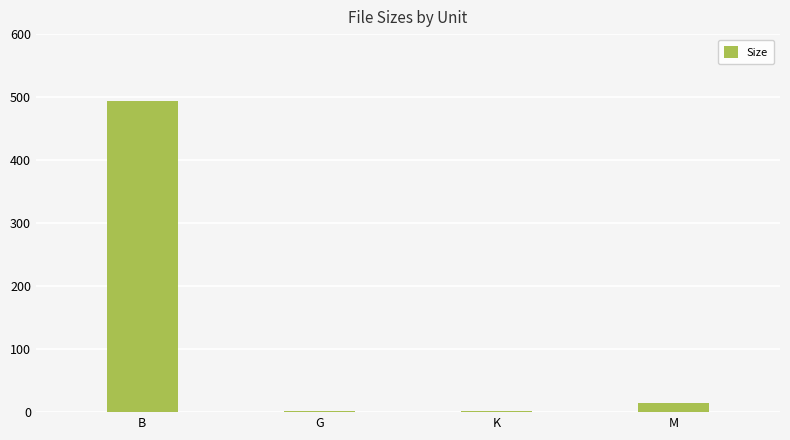

At which category does the chart reach its peak across all series?

B